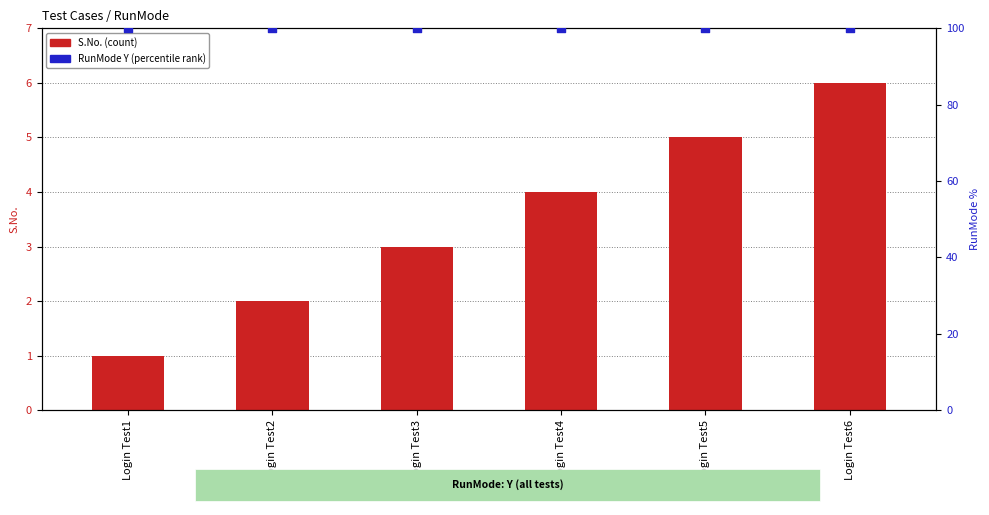

Which series has the largest Y range (max minus min)?

S.No. (count)